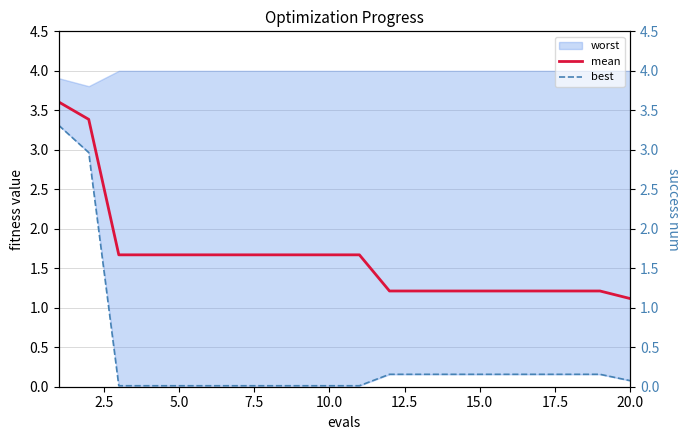

How many lines are shown in the chart?

2